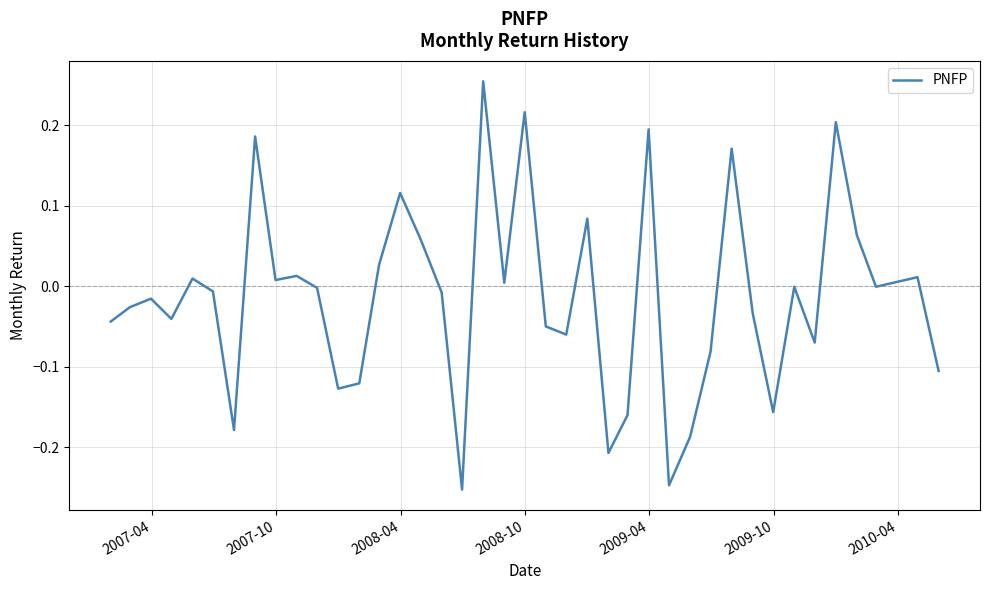

What is the difference between the maximum and minimum values?

0.5